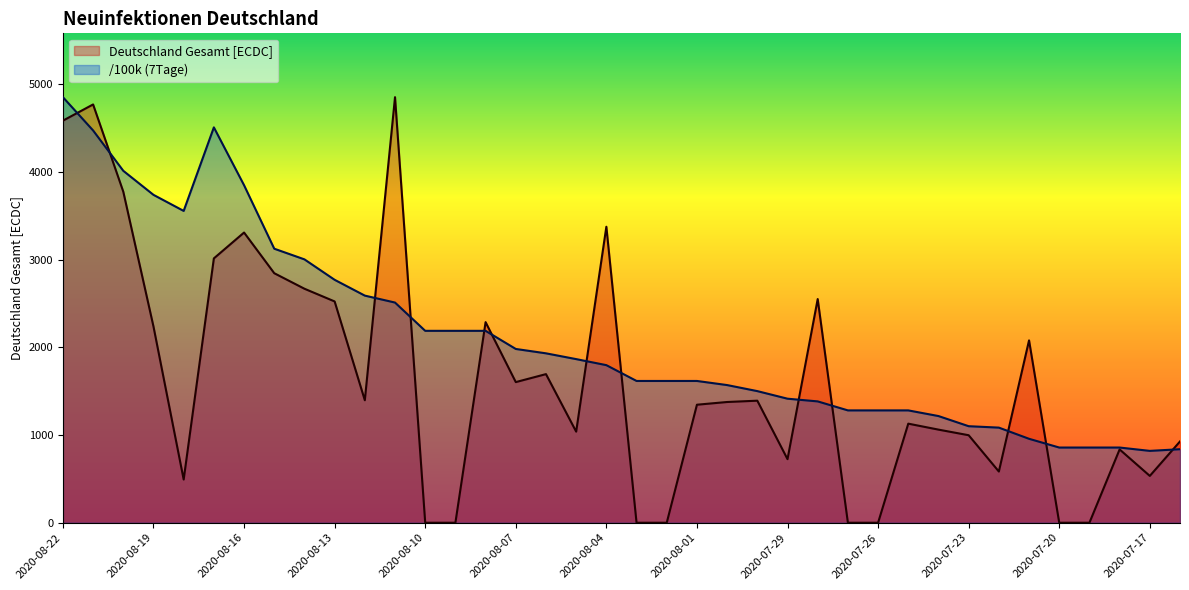

What is the difference between the highest and lowest values at 2020-07-23?

103.0